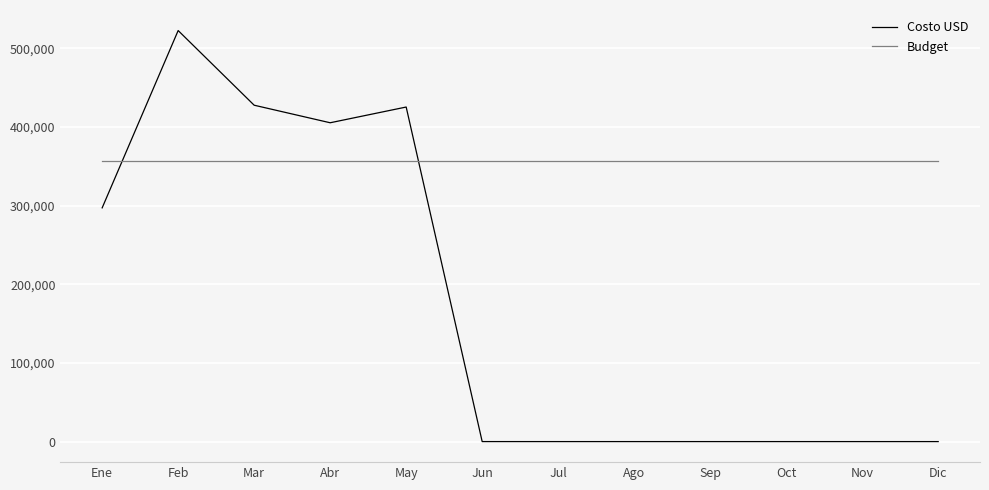

Where do Costo USD and Budget first cross each other?

Ene and Feb